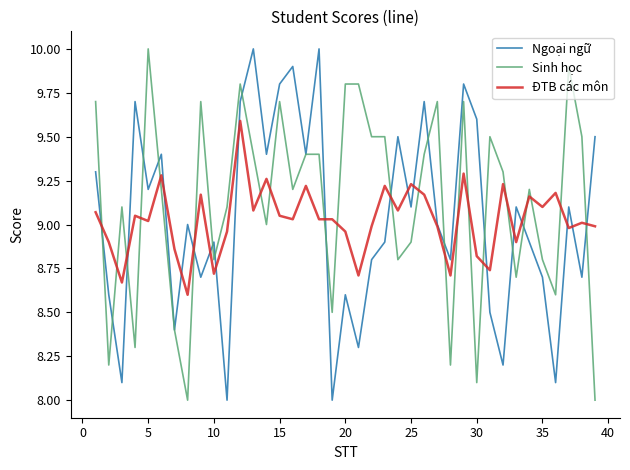

In Ngoại ngữ, how many points are lower than both neighbors (excluding endpoints)?

14